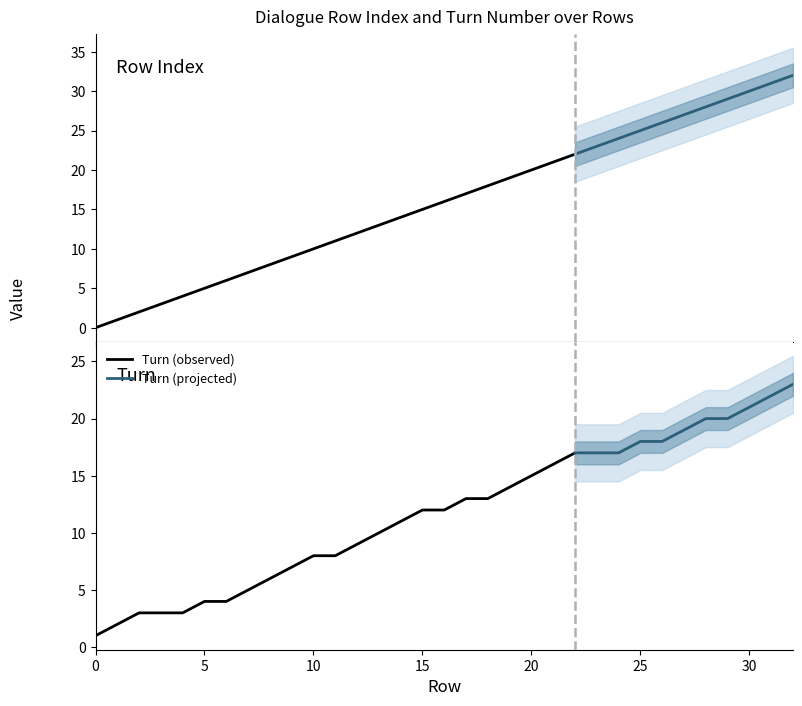

List the series in order of their overall mean, highest first.

Row Index, Turn